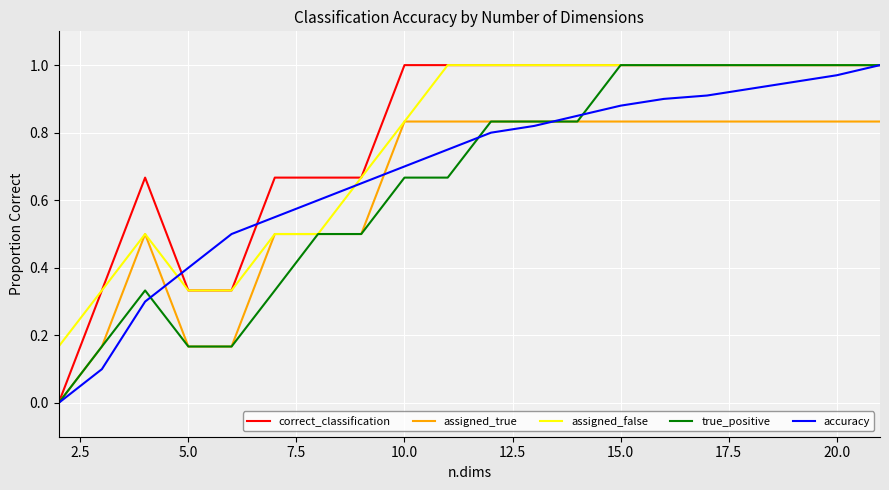

Rank the series by their average value, from highest to lowest.

correct_classification, assigned_false, accuracy, true_positive, assigned_true